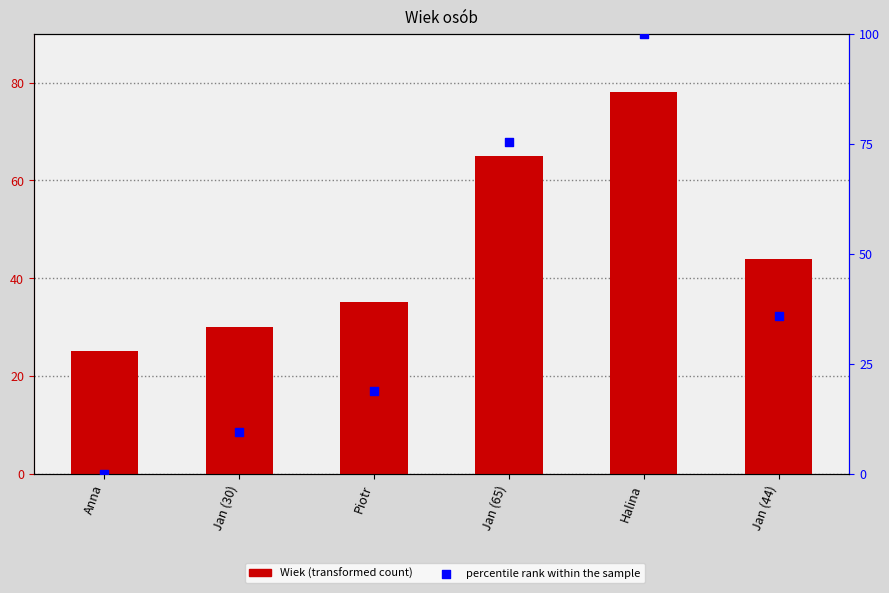

At how many categories does at least one series exceed 14?

6